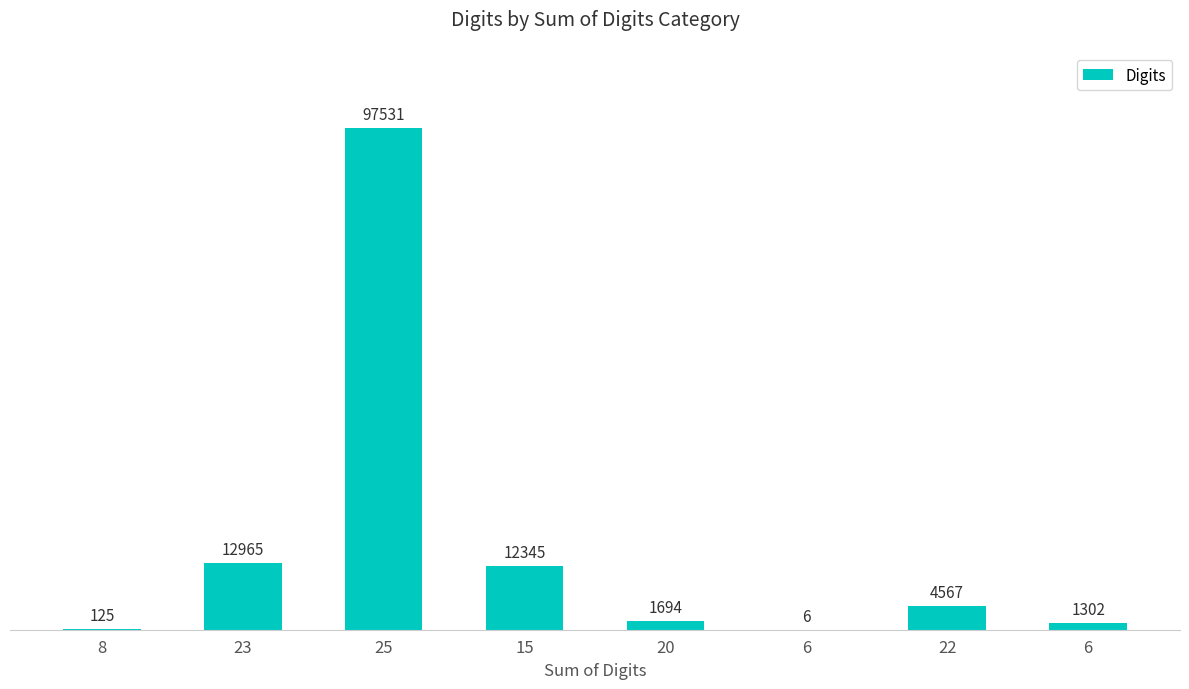

Count the number of data series in this chart.

1